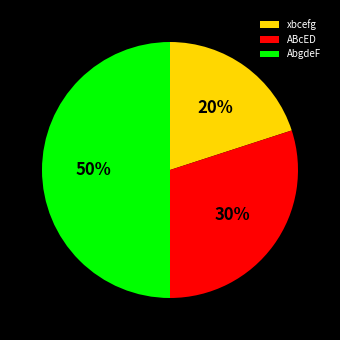

Which category has the biggest portion of the pie?

AbgdeF